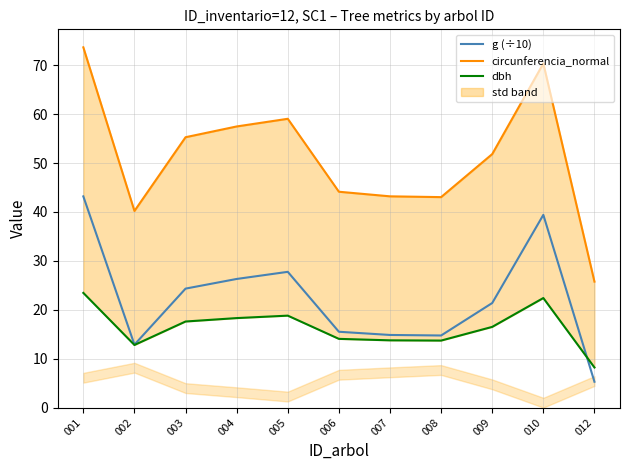

Which series has the largest total across all categories?

circunferencia_normal